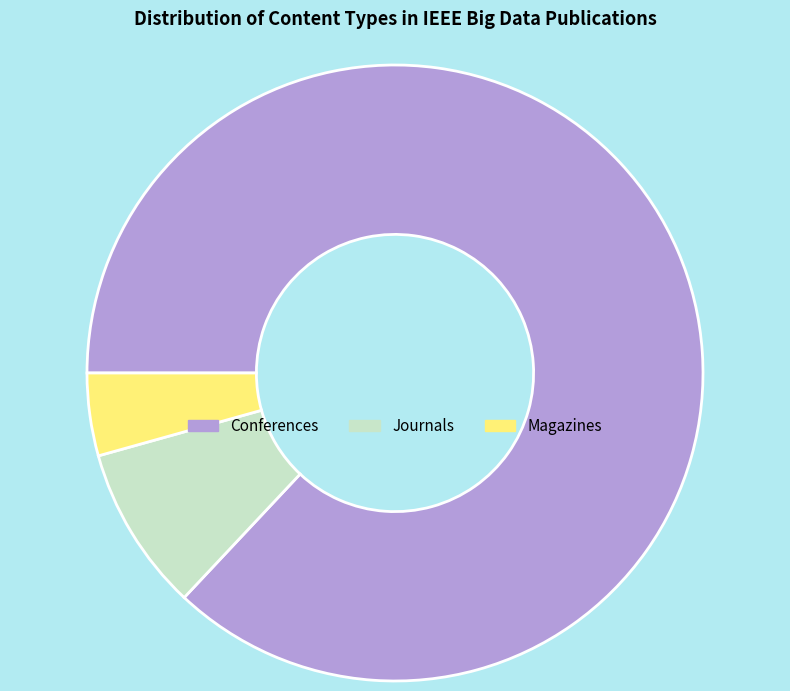

The Magazines slice represents 4% of the pie. True or false?

True